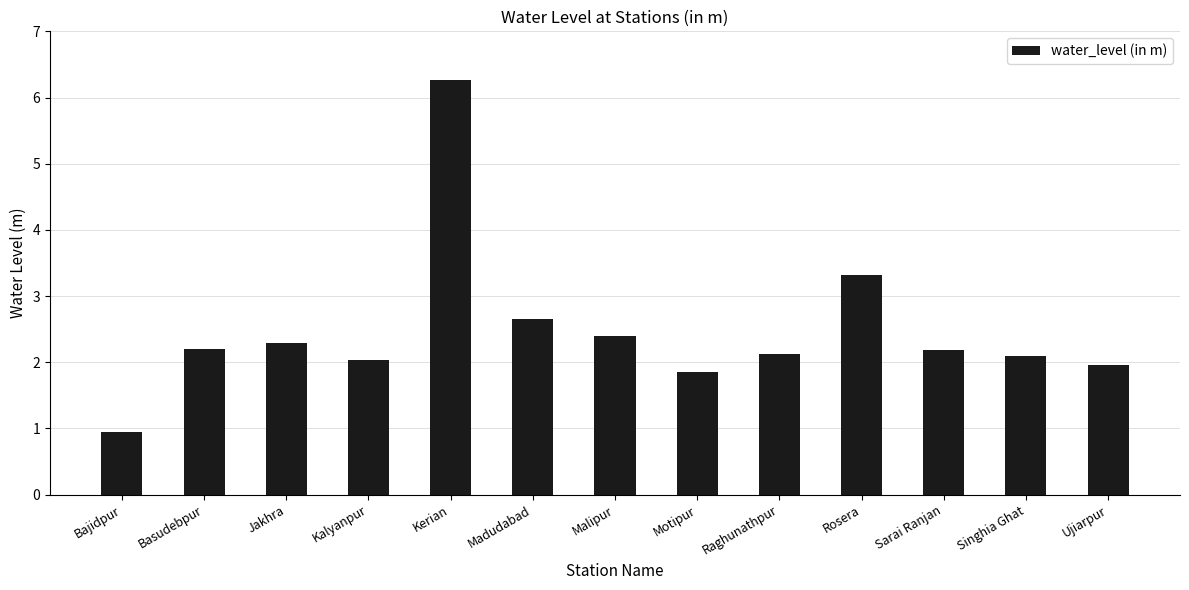

At which category does the chart reach its minimum across all series?

Bajidpur